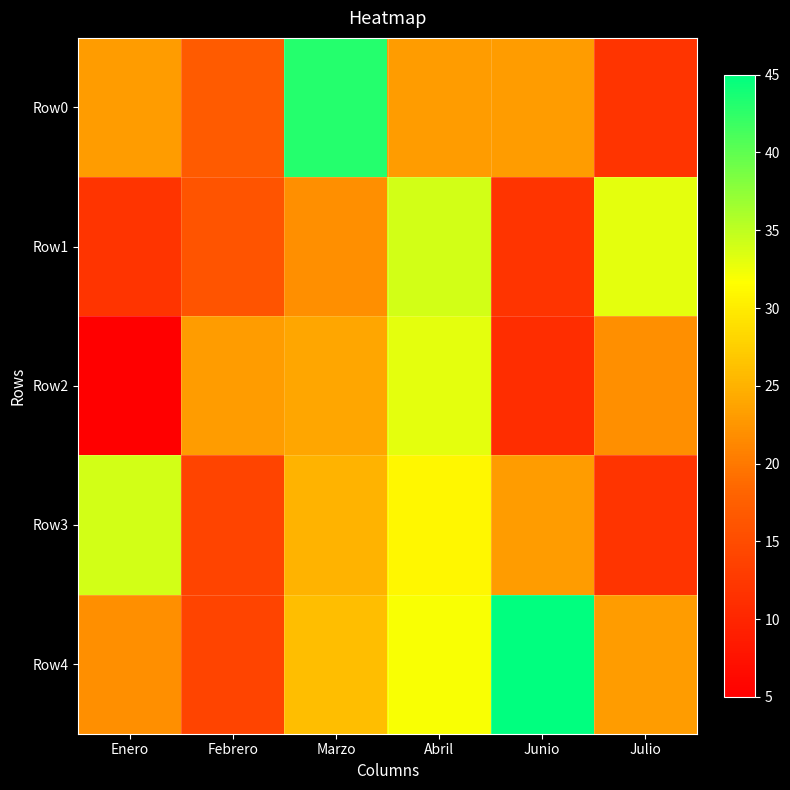

Reading left to right, list all the values displayed in this chart.

Row0: Enero=23	Febrero=17	Marzo=43	Abril=23	Junio=23	Julio=12
Row1: Enero=12	Febrero=16	Marzo=22	Abril=34	Junio=12	Julio=33
Row2: Enero=5	Febrero=23	Marzo=24	Abril=33	Junio=11	Julio=22
Row3: Enero=34	Febrero=14	Marzo=25	Abril=31	Junio=23	Julio=12
Row4: Enero=22	Febrero=14	Marzo=26	Abril=32	Junio=45	Julio=23